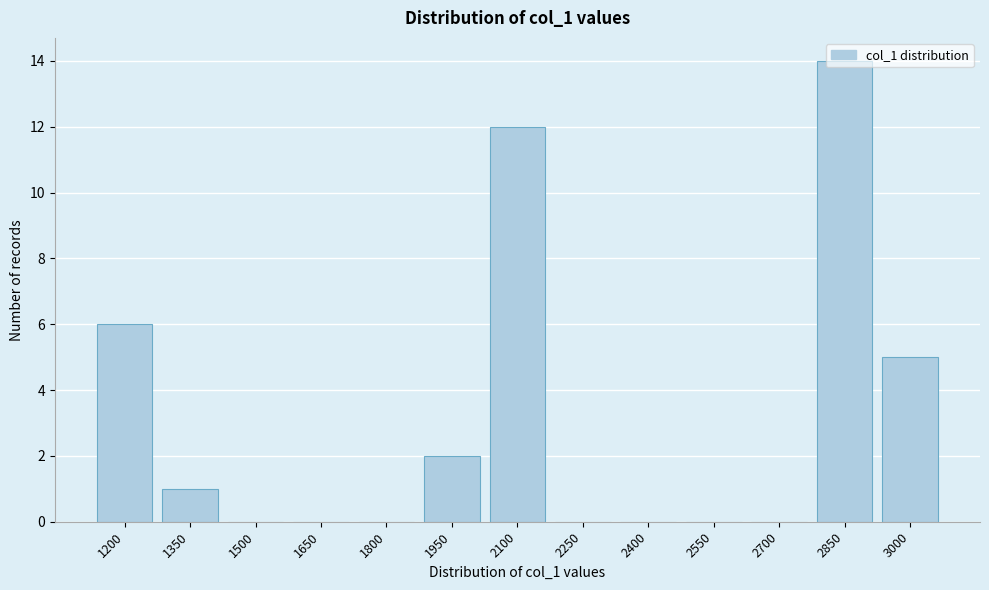

The value at 1800 is 0. True or false?

True